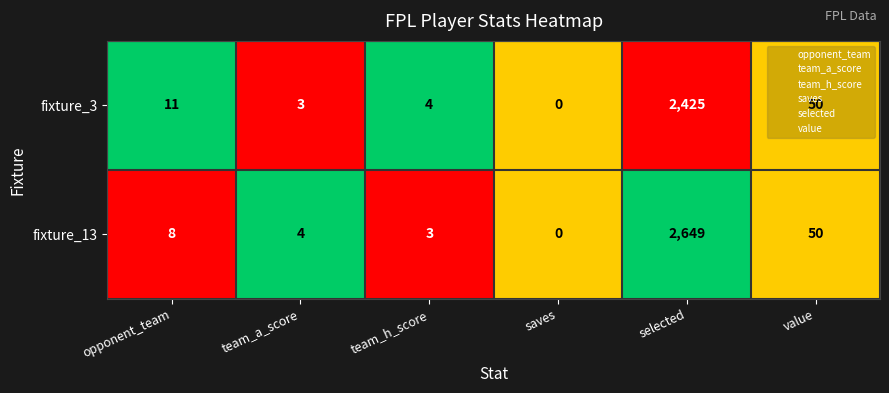

Which label corresponds to the largest value in the chart?

selected